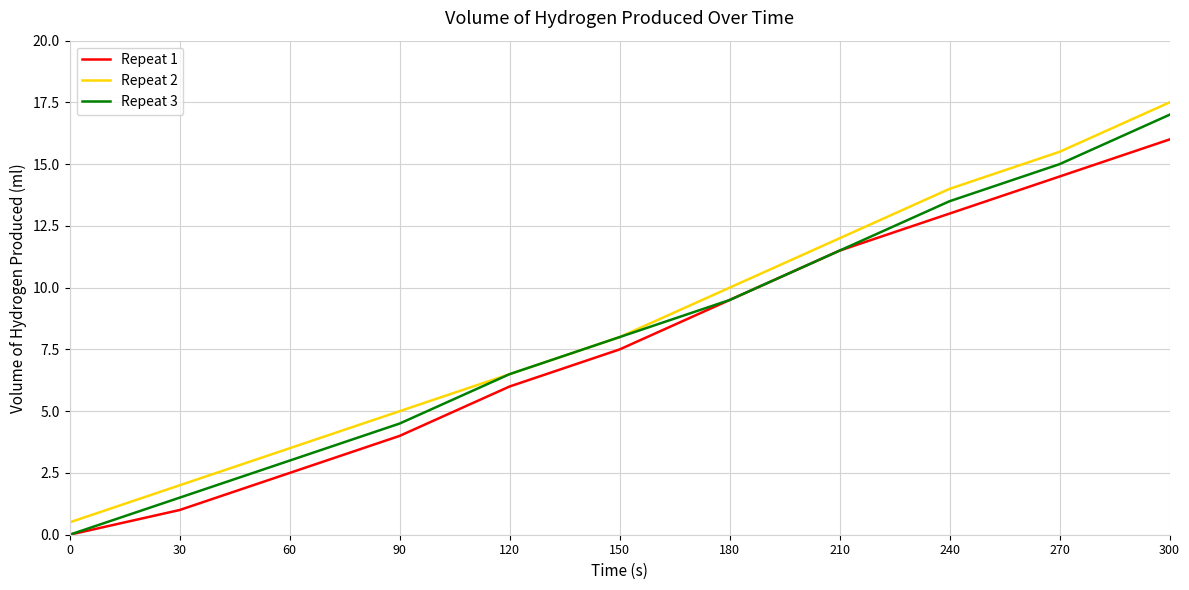

List the labels in order of Repeat 2 value, largest first.

300, 270, 240, 210, 180, 150, 120, 90, 60, 30, 0